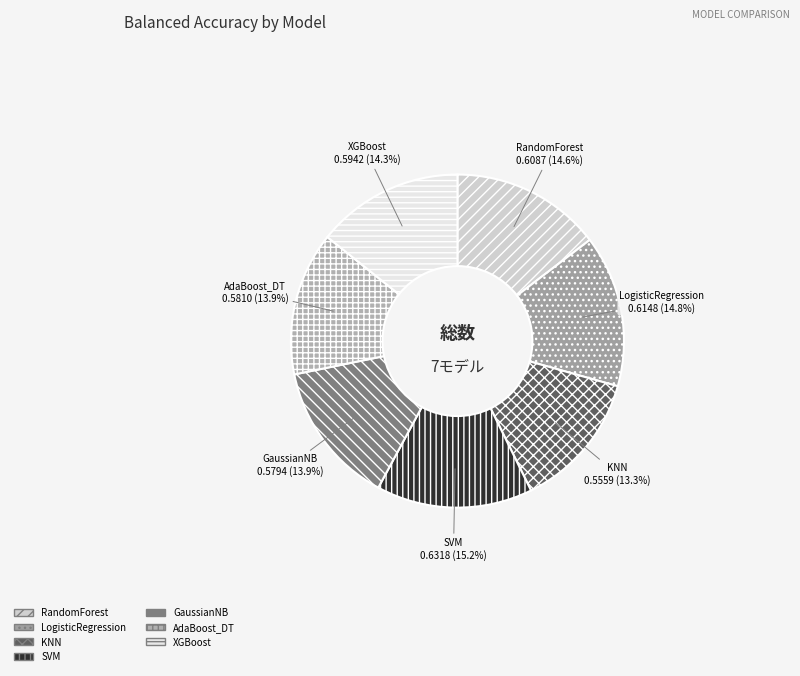

What is the smallest slice in the pie chart?

KNN